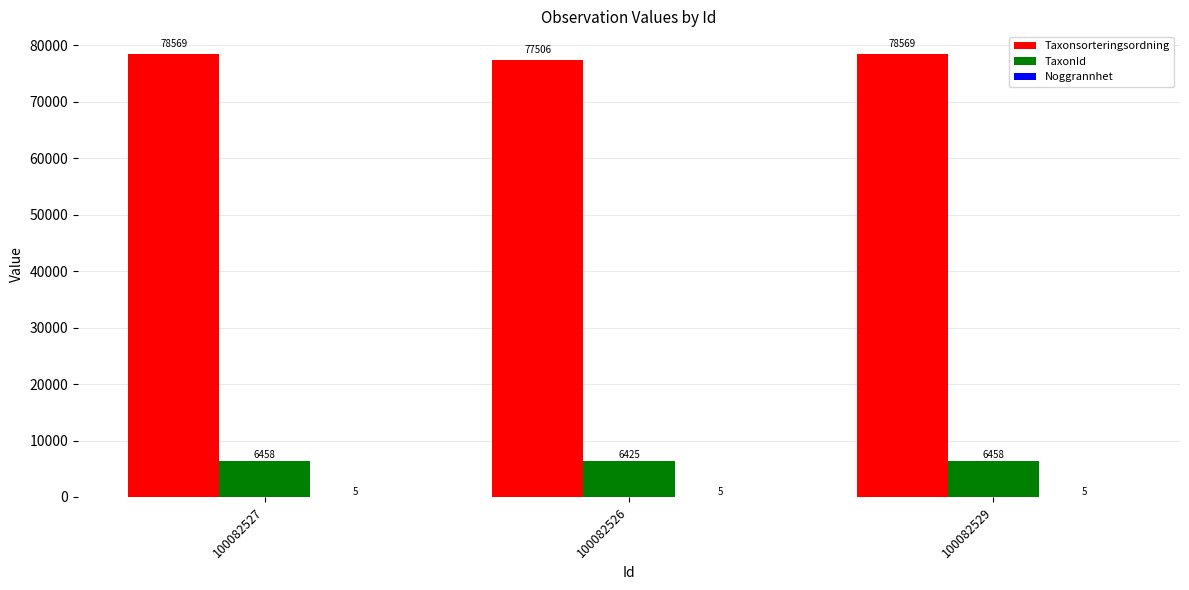

The TaxonId series shows 6458 at 100082527. True or false?

True